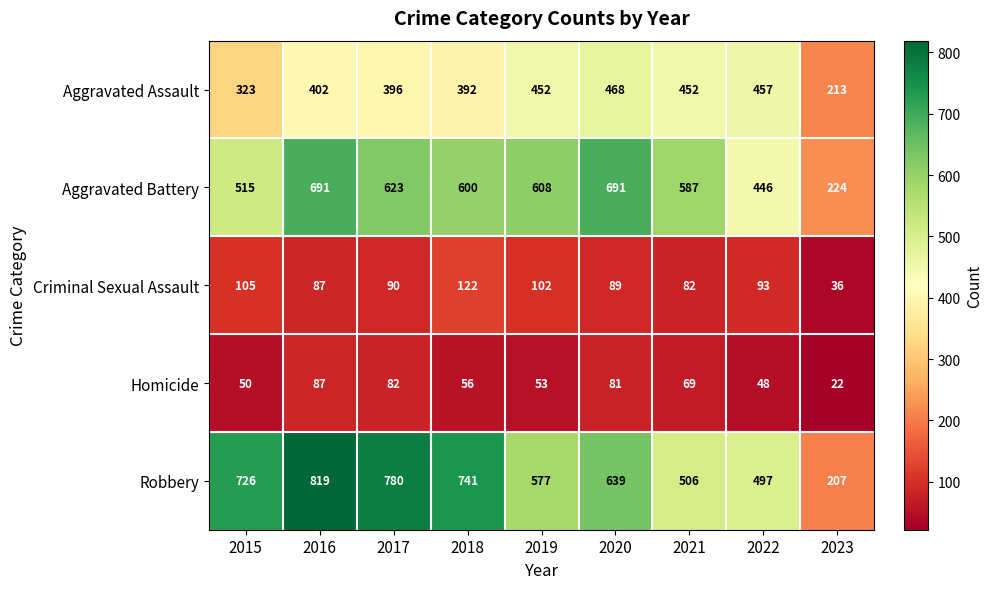

Rank the series by their maximum value, from lowest to highest.

Homicide, Criminal Sexual Assault, Aggravated Assault, Aggravated Battery, Robbery